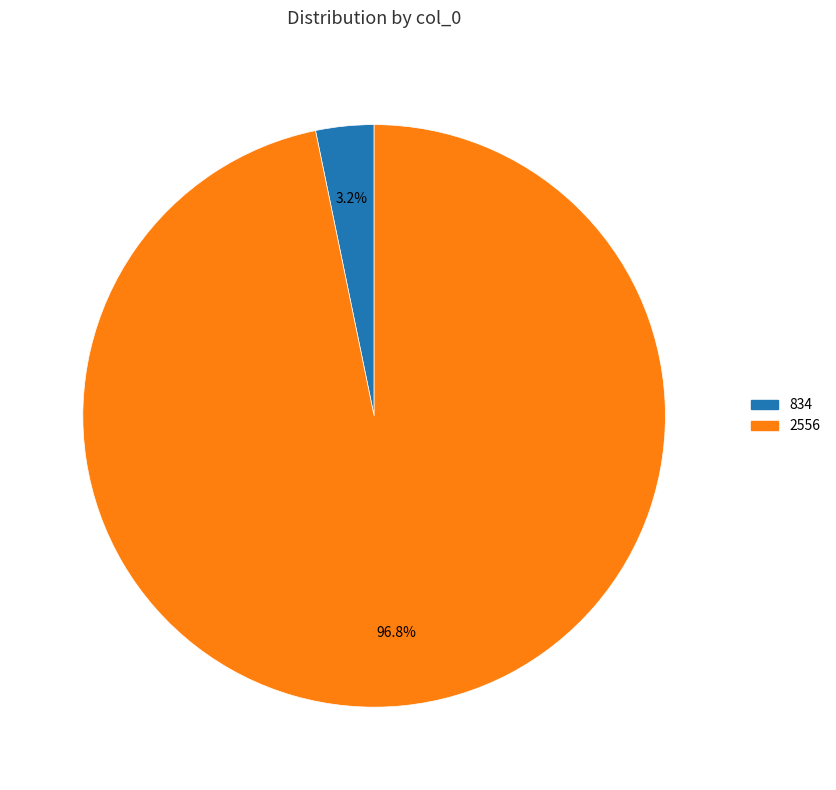

To the nearest percent, what portion does 834 represent?

3%